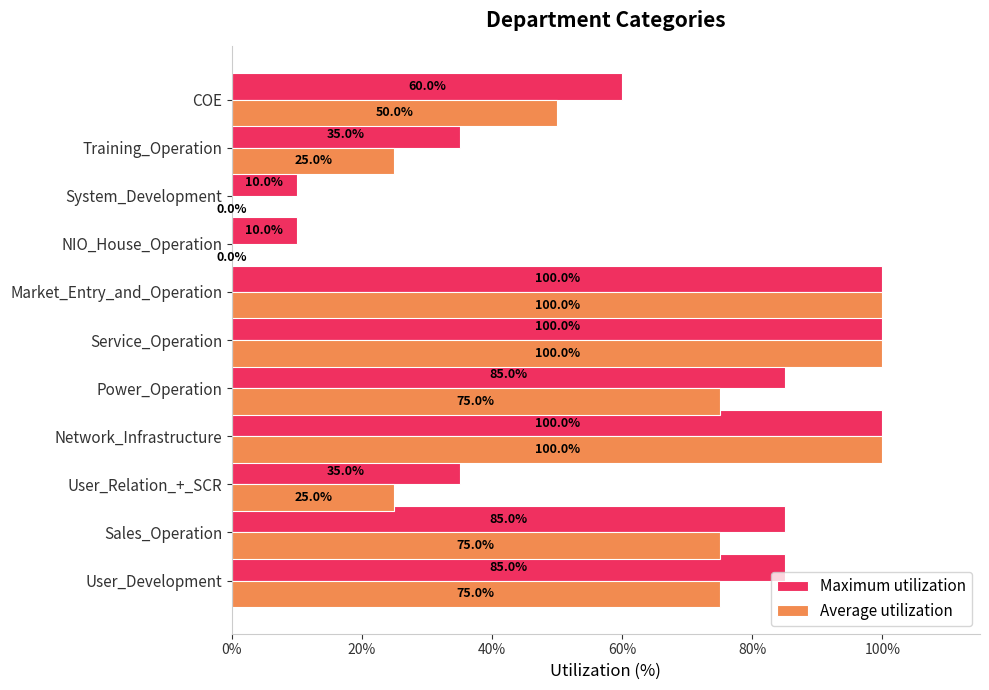

What is the highest value of the Maximum utilization series?

100